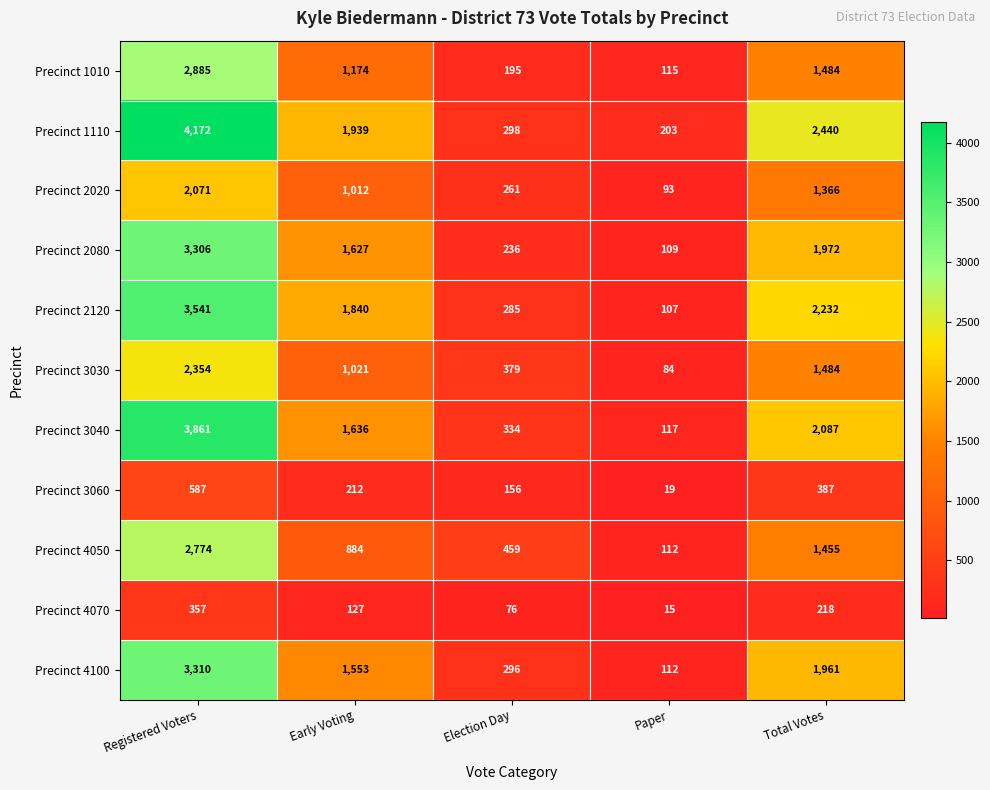

Which series has the largest total across all categories?

Precinct 1110